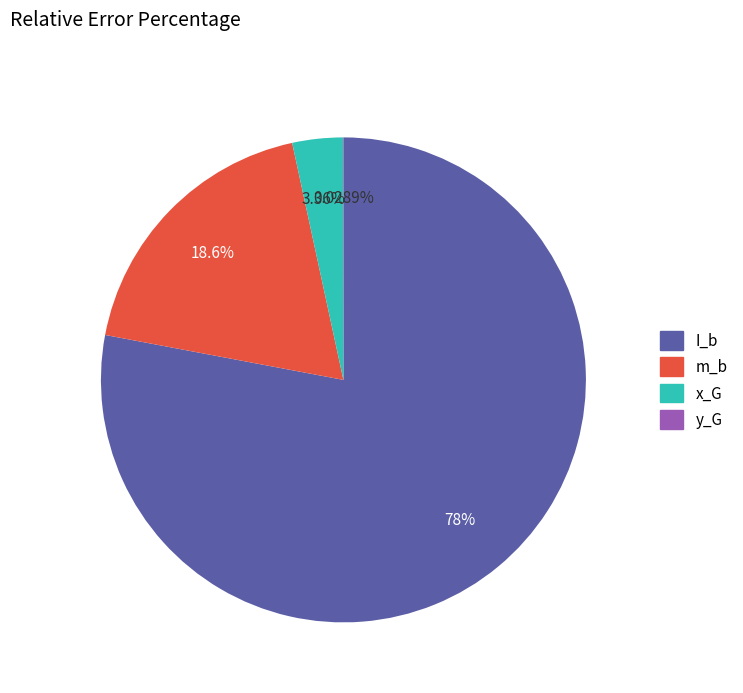

The I_b slice represents 78% of the pie. True or false?

True